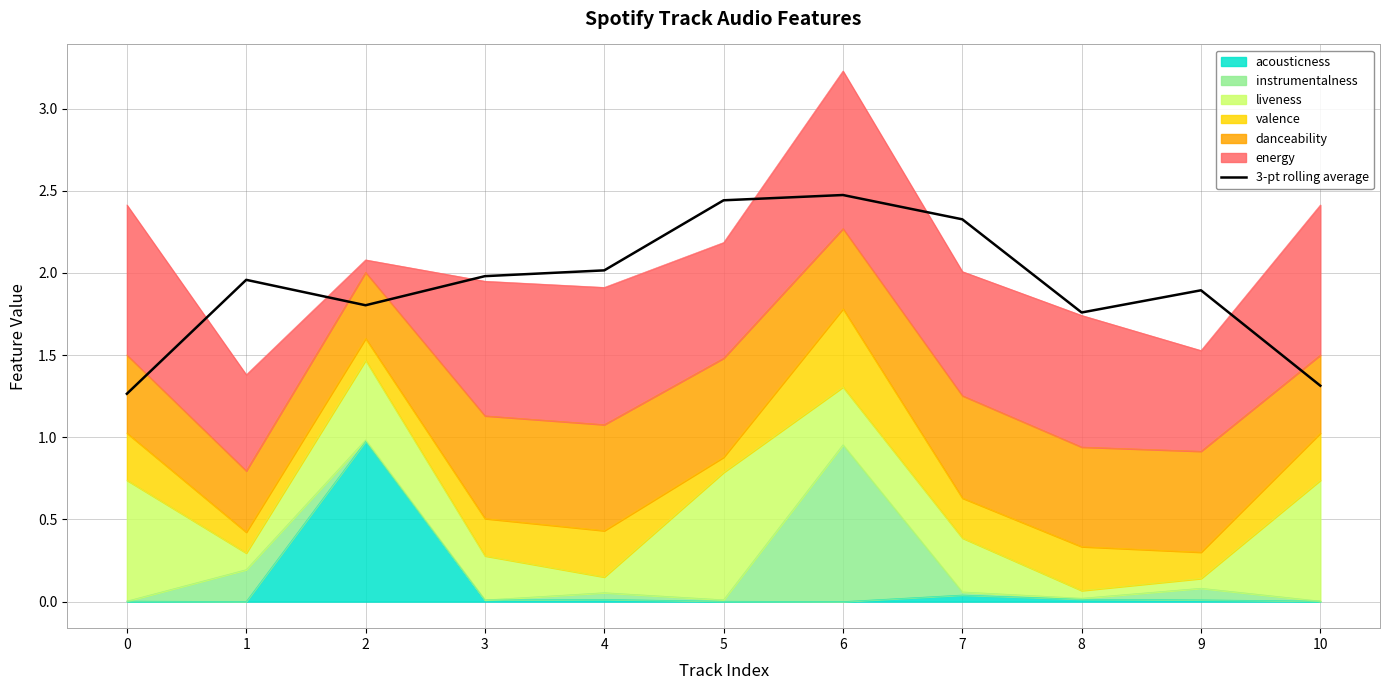

How many lines are shown in the chart?

1